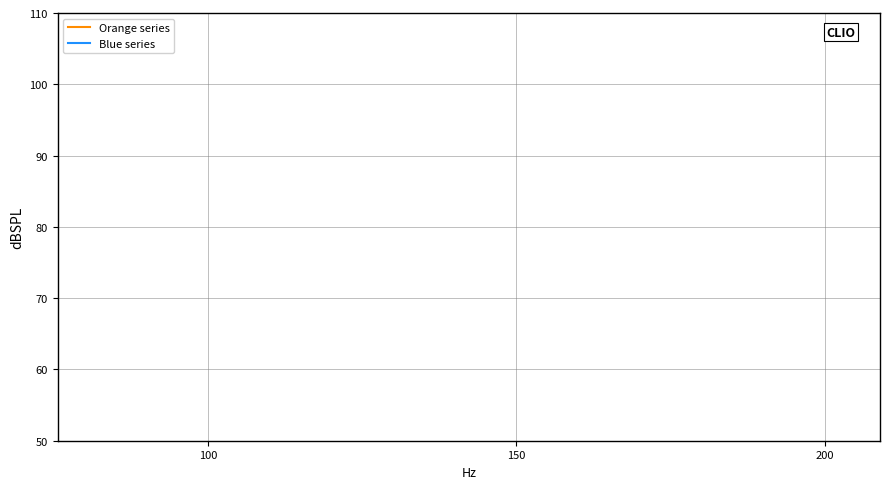

What are all the series names shown in the legend?

Orange series, Blue series